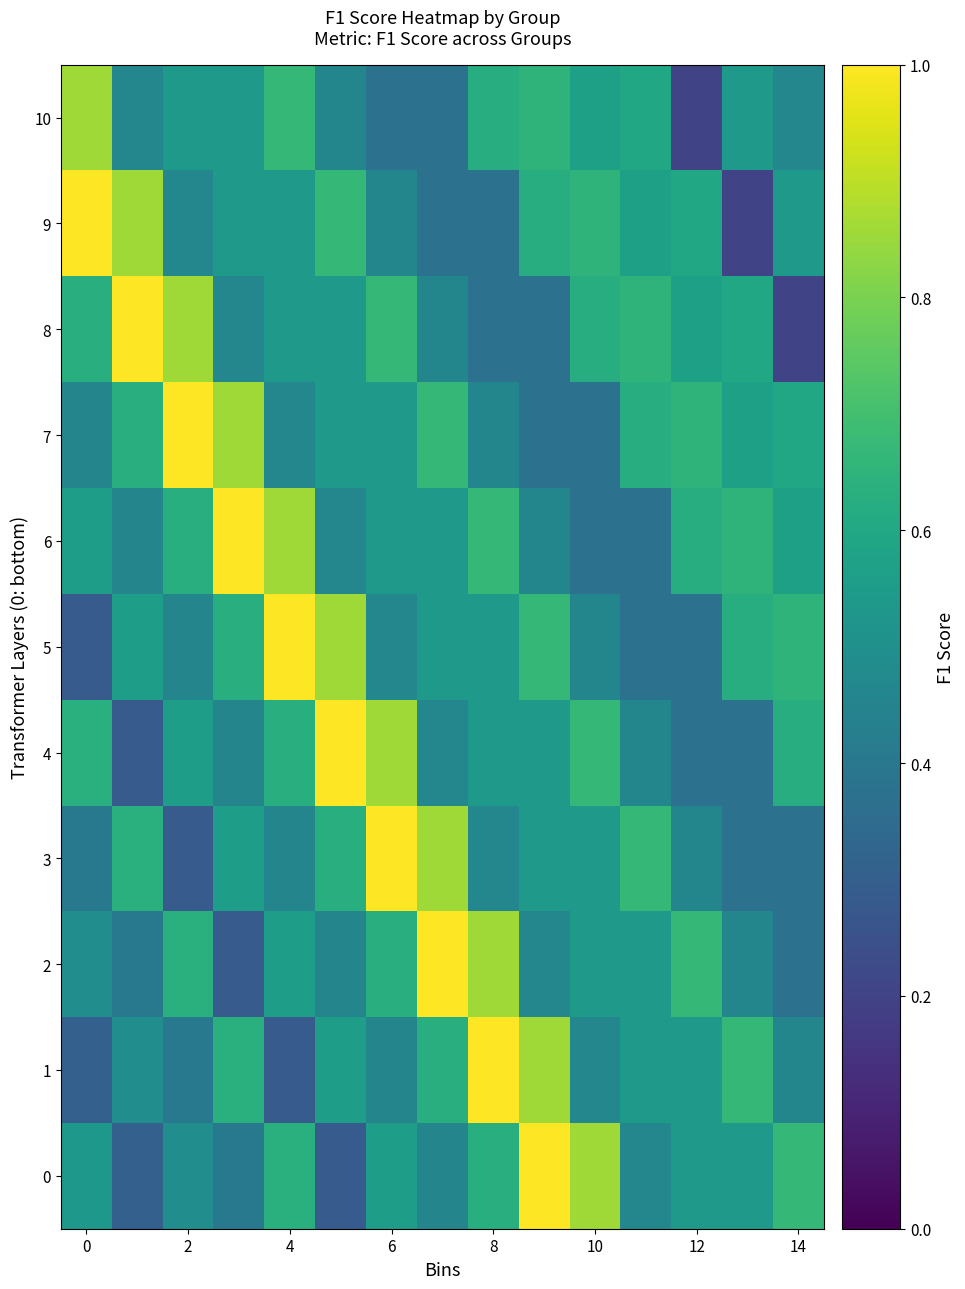

Which series has the largest range (max minus min)?

8